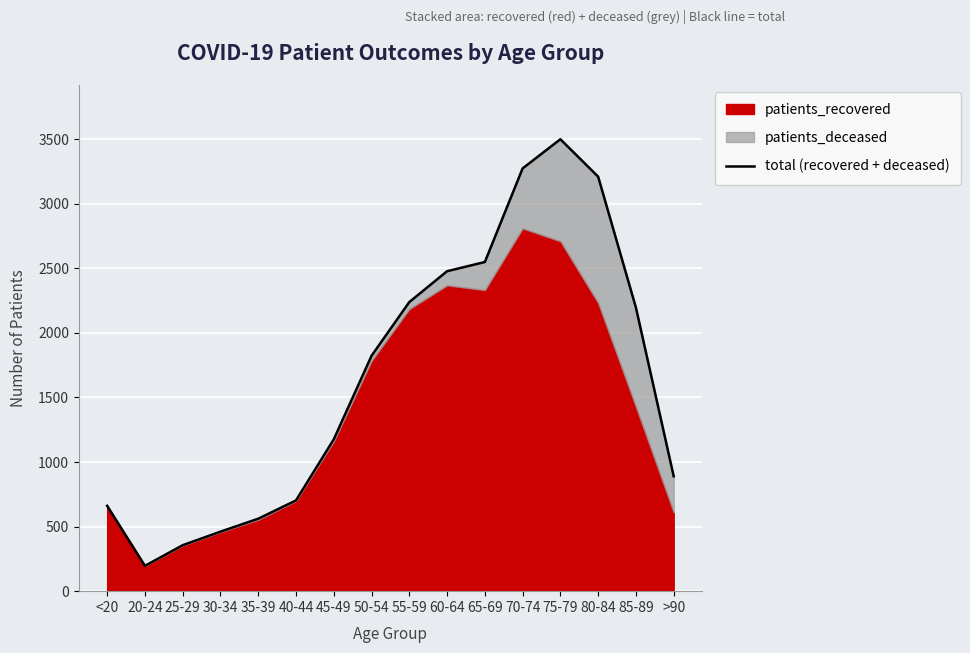

At which category does the data reach its first local peak?

75-79